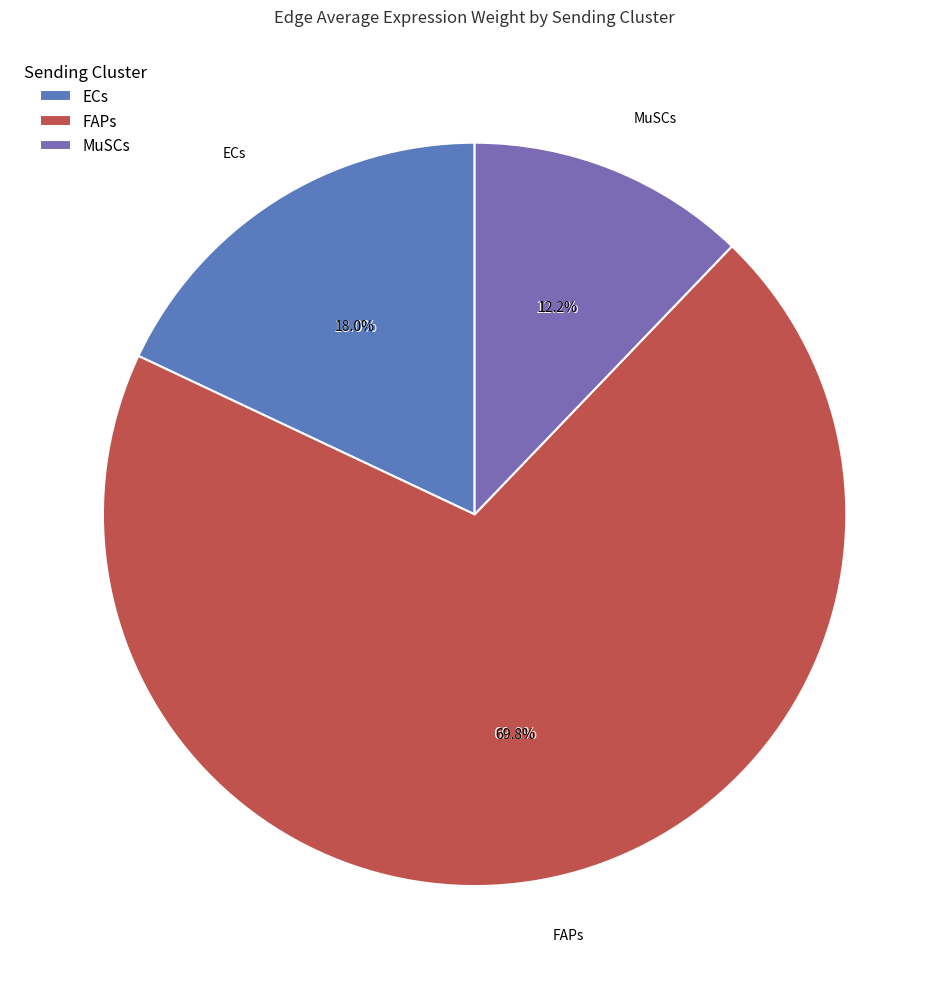

Is there any slice that represents more than half of the pie?

Yes